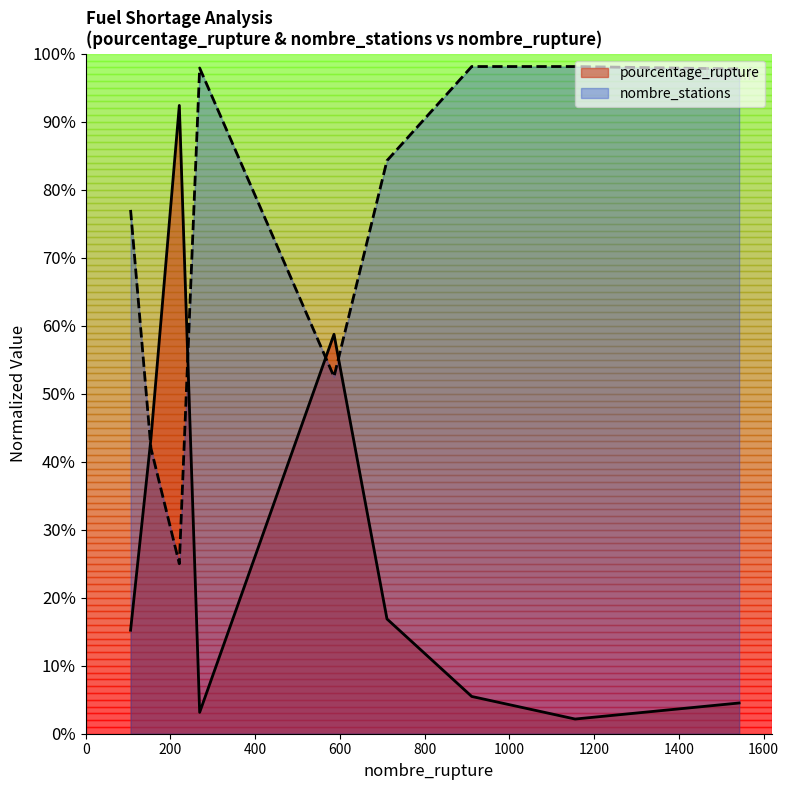

Is it true that nombre_stations equals 0.2 at 221?

True